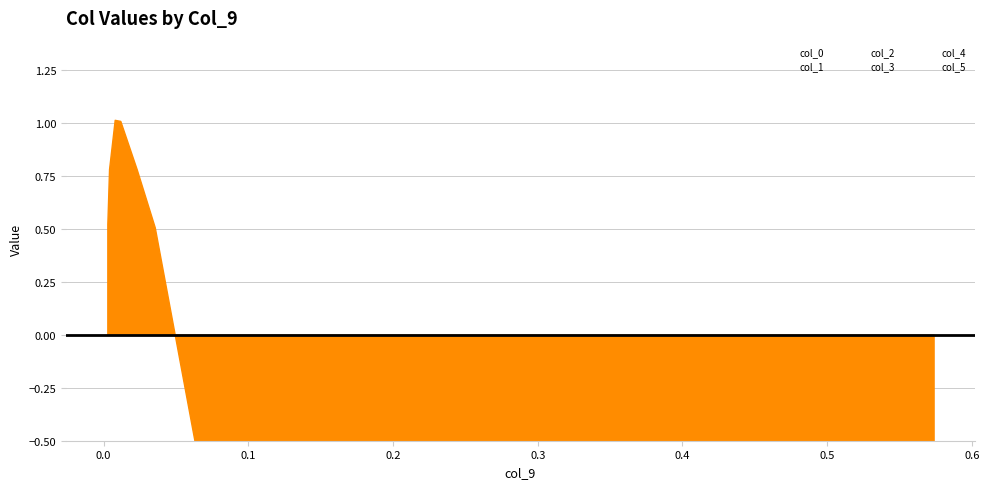

Which series changed the most between 0.0 and 0.5?

col_1